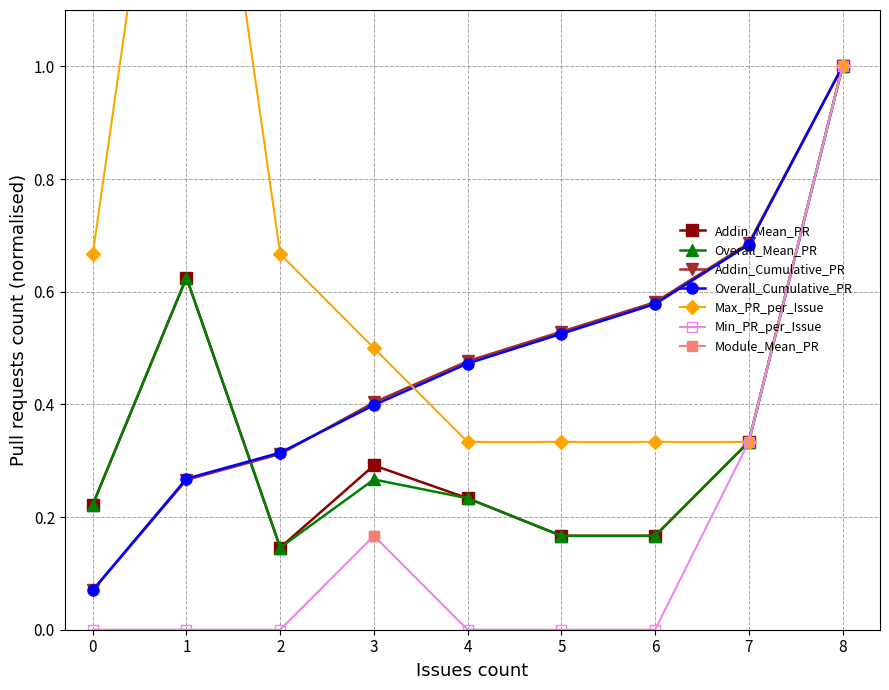

In Addin_Mean_PR, how many points are higher than both neighbors (excluding endpoints)?

2